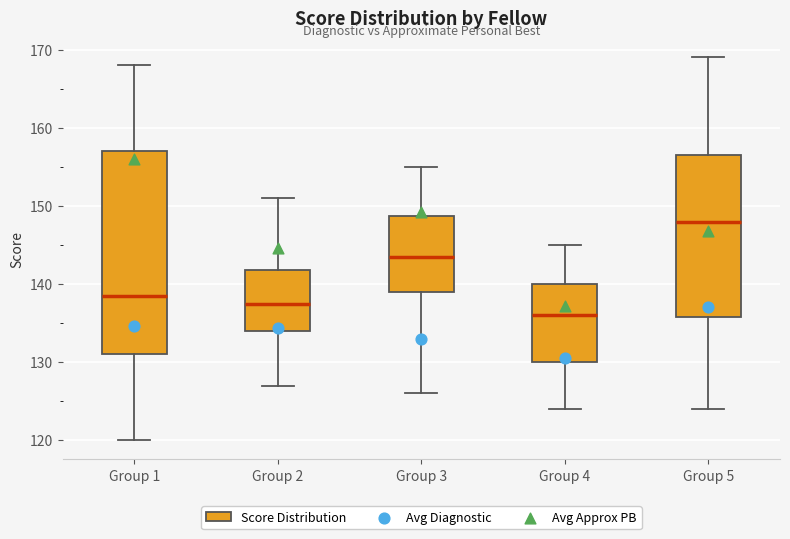

Reading left to right, read every box against the y-axis: the position of its median line, the range the box covers, and the ends of its whiskers. The values are not printed on the chart, so give them approximately, as read against the axis.

Group 1: median 139, box 131 to 157, whiskers 120 to 168
Group 2: median 138, box 134 to 142, whiskers 127 to 151
Group 3: median 144, box 139 to 149, whiskers 126 to 155
Group 4: median 136, box 130 to 140, whiskers 124 to 145
Group 5: median 148, box 136 to 157, whiskers 124 to 169